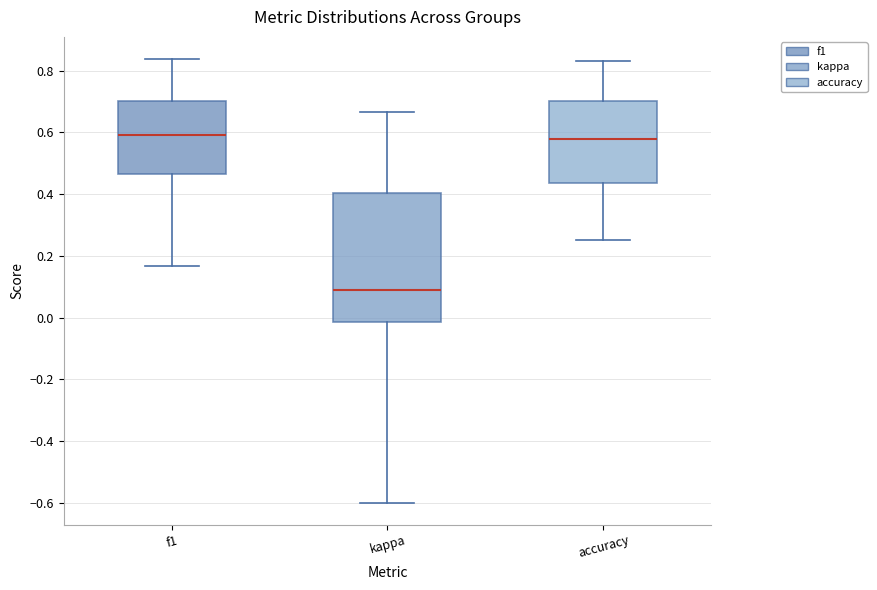

Which box has the lowest median line?

kappa